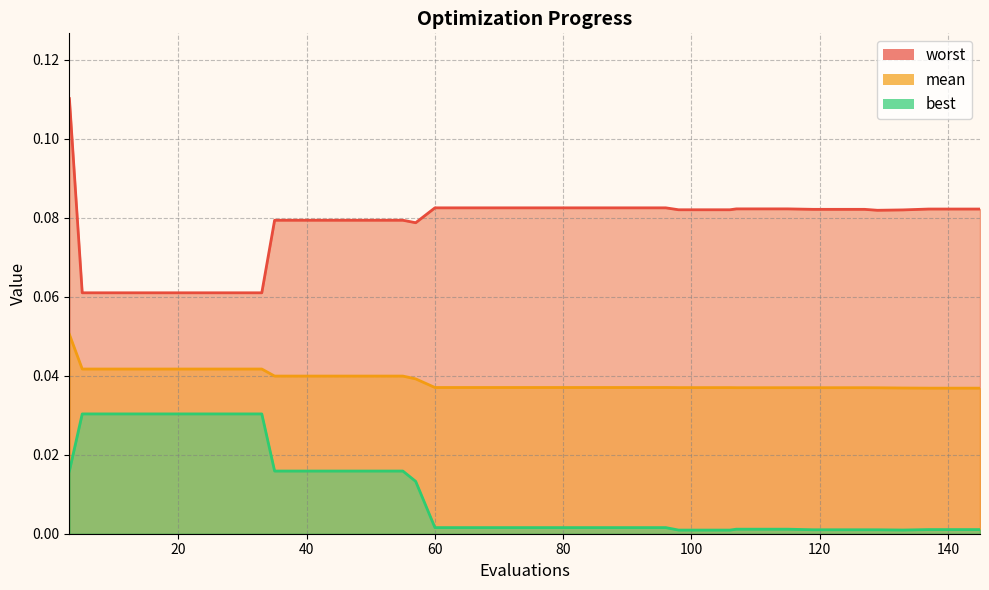

True or false: mean and worst cross at least once.

False